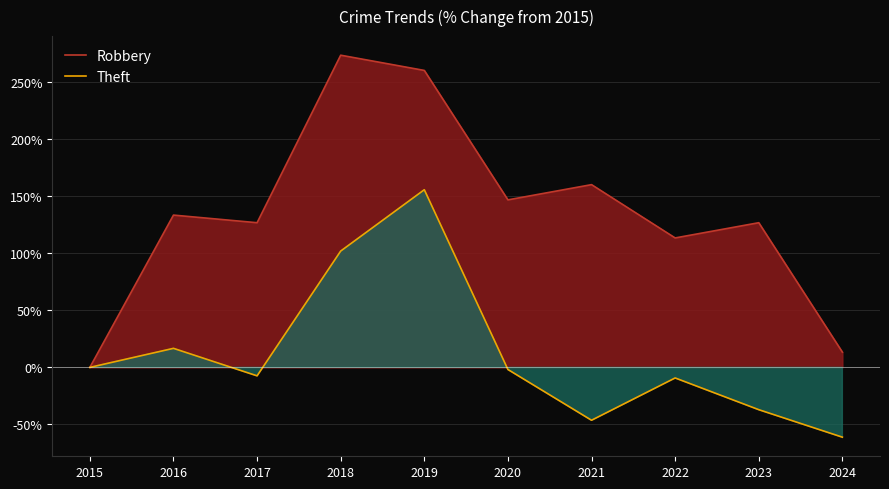

Where is the first local minimum for Theft?

2017